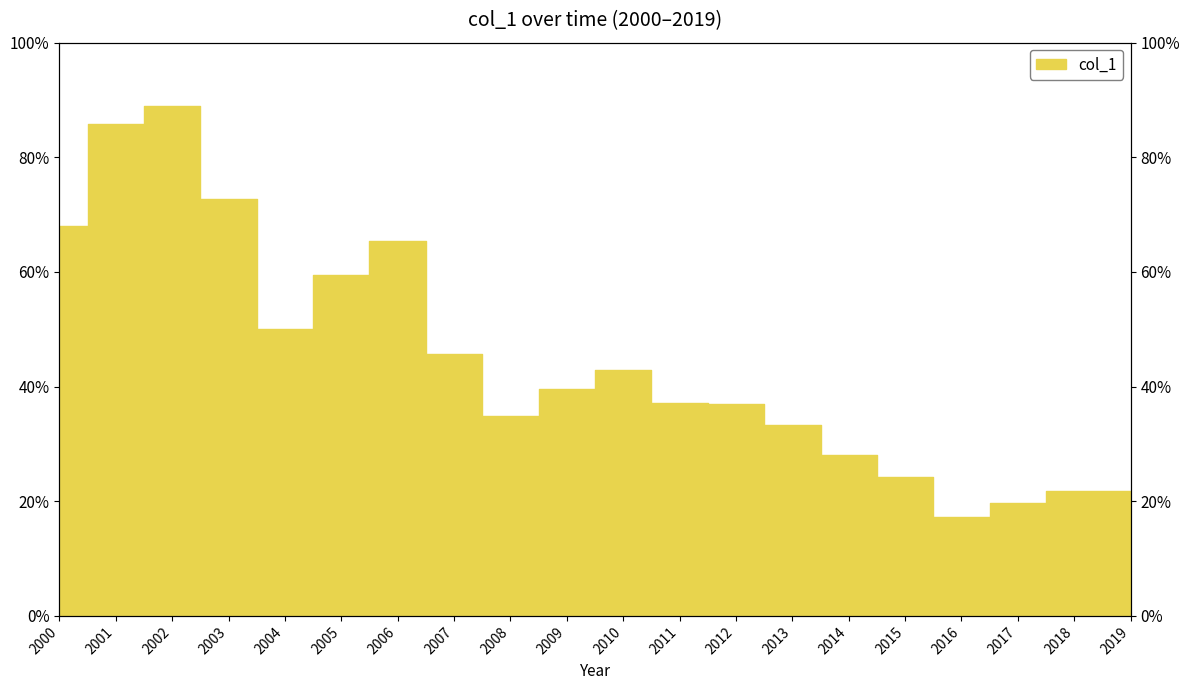

At which category does the data reach its first local peak?

2002